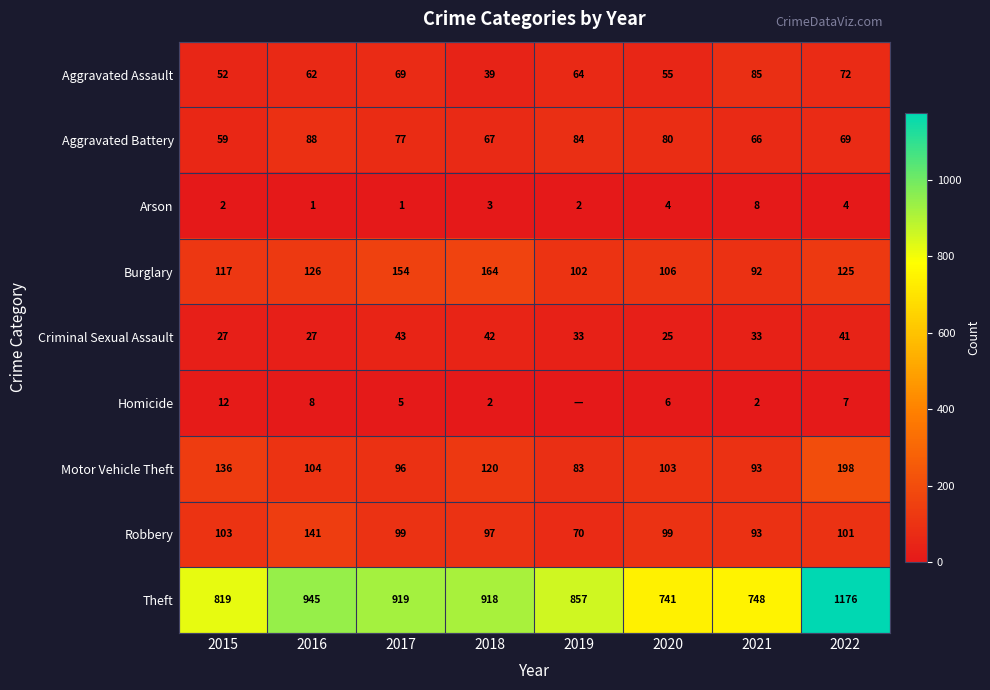

Which label corresponds to the smallest value in the chart?

2019